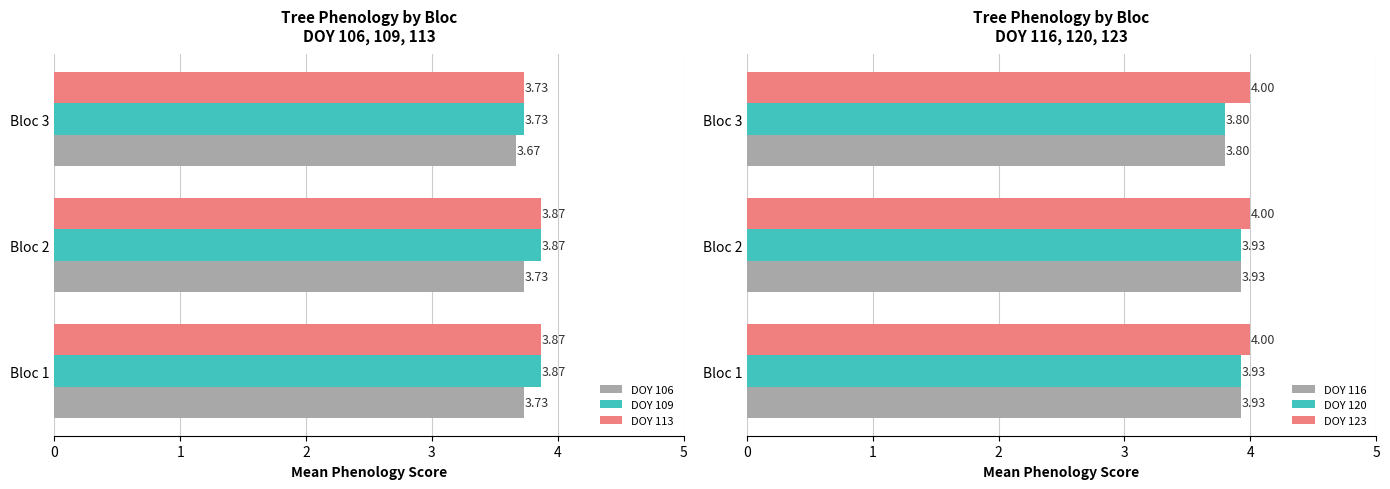

How many categories are shown in the chart?

3